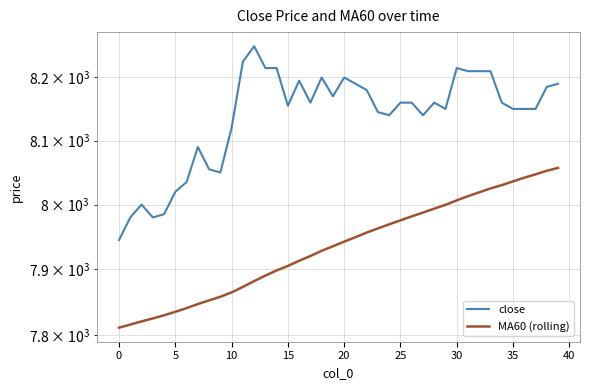

What is the total value across all series at 22?

16136.6